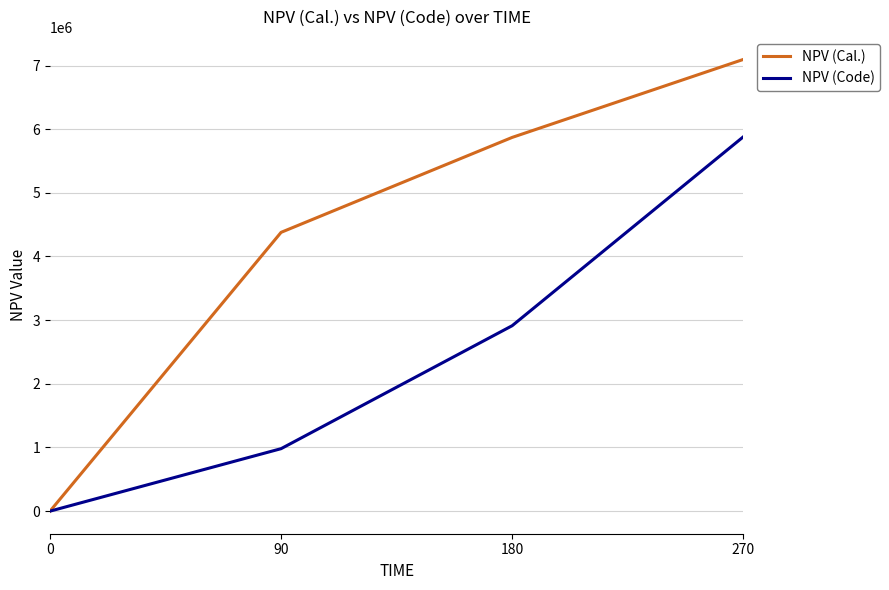

Does the chart have visible grid lines?

Yes